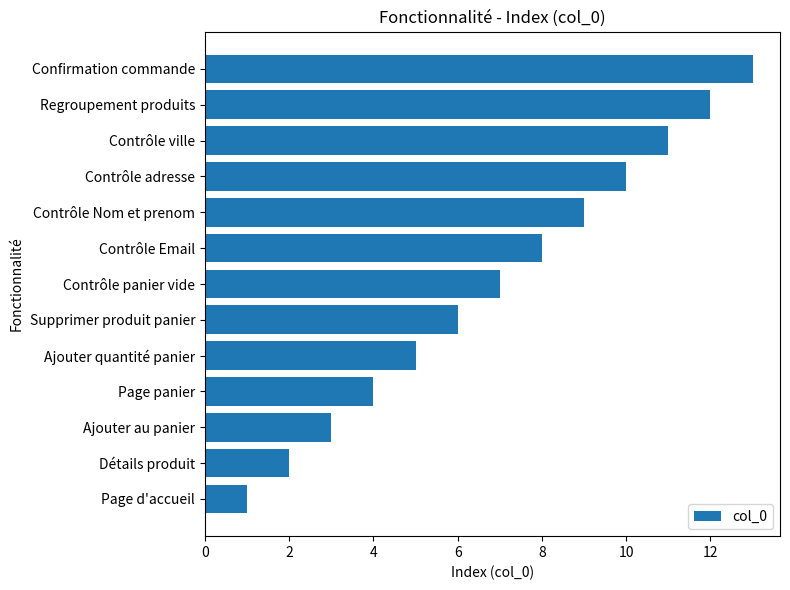

What is the greatest value displayed?

13